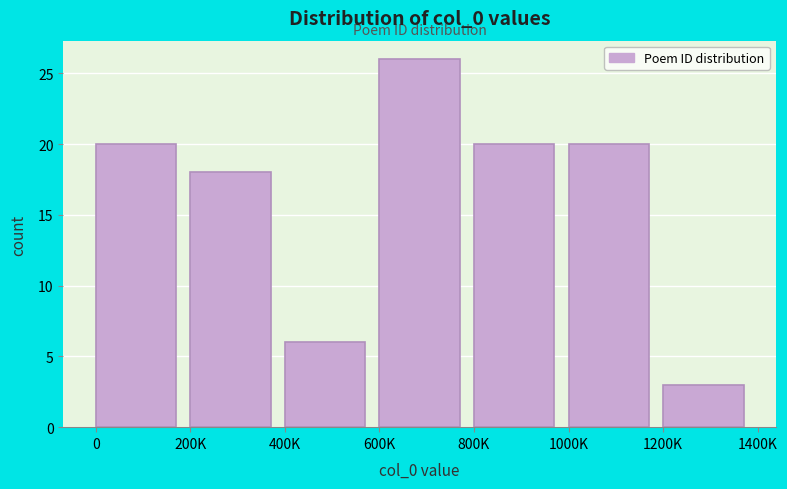

Reading right to left, list all the values displayed in this chart.

1200K=3	1000K=20	800K=20	600K=26	400K=6	200K=18	0=20